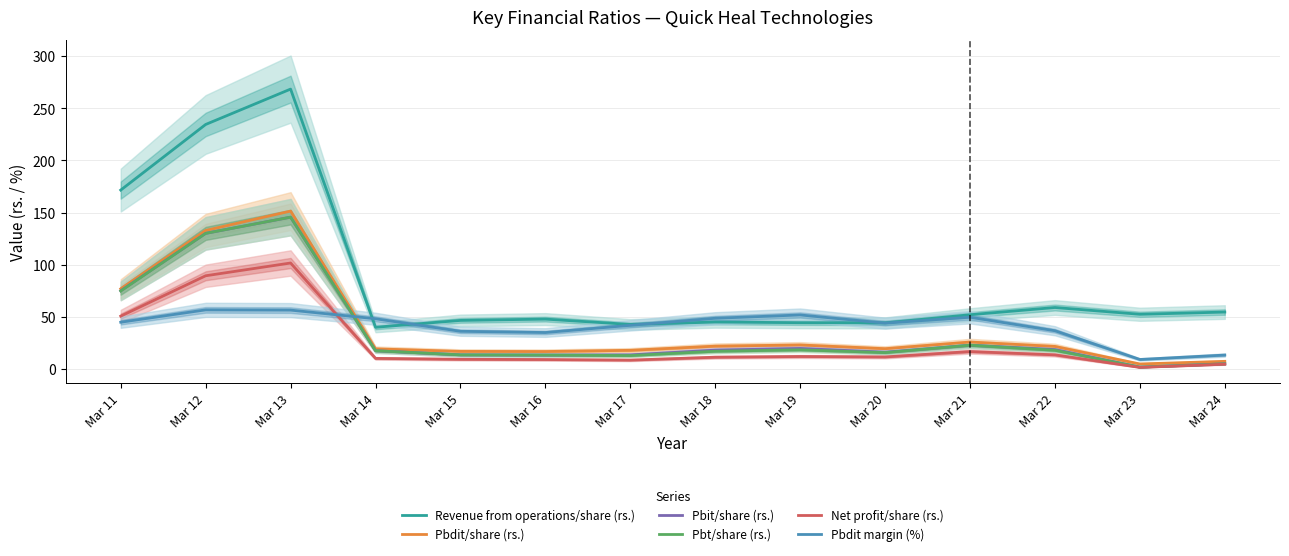

The value of Pbdit margin (%) at Mar 22 is 36.6. True or false?

True